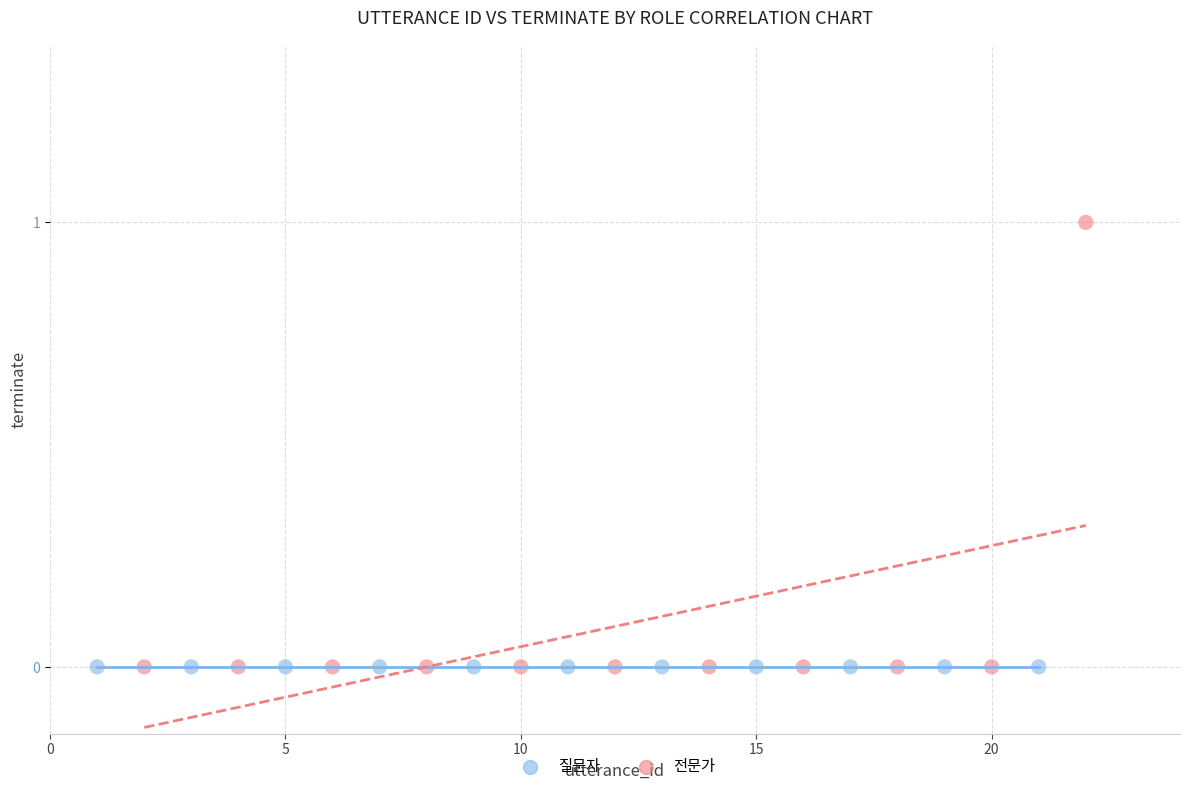

What are all the series names shown in the legend?

질문자, 전문가